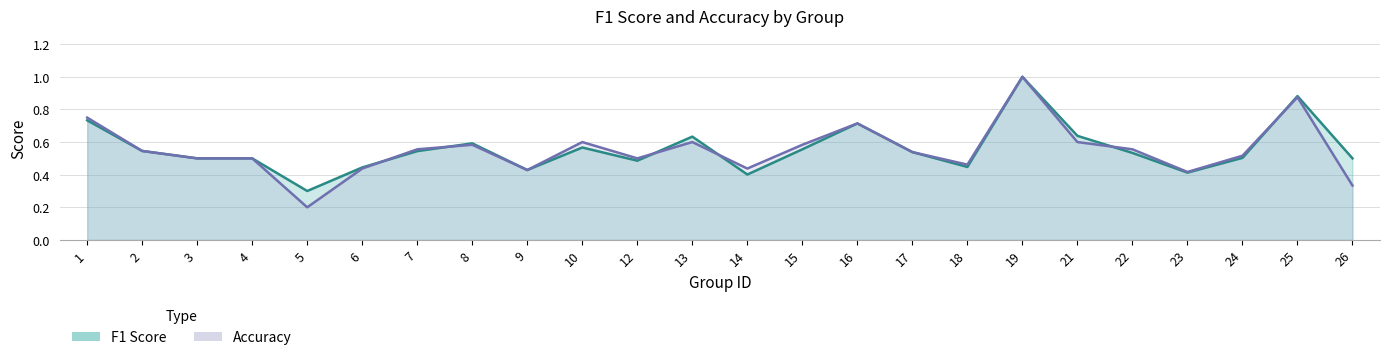

Which has a higher value, 21 or 12?

21